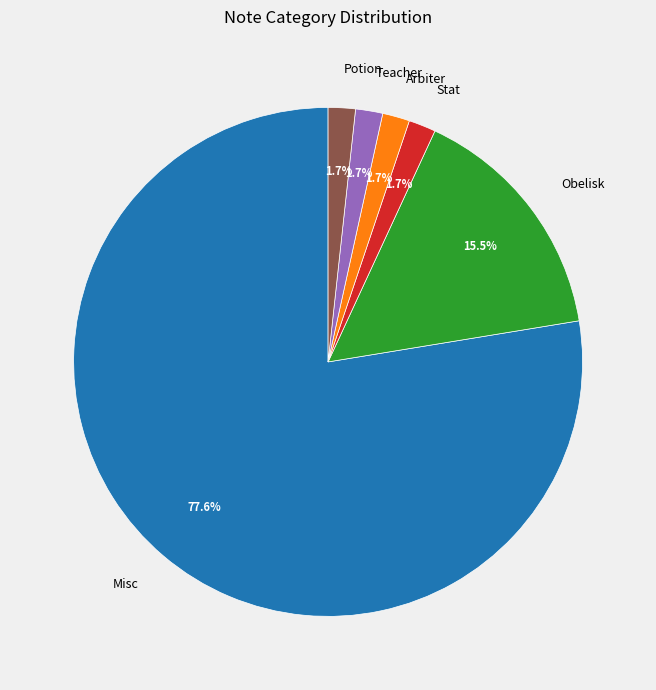

True or false: Potion accounts for 2% of the total.

True